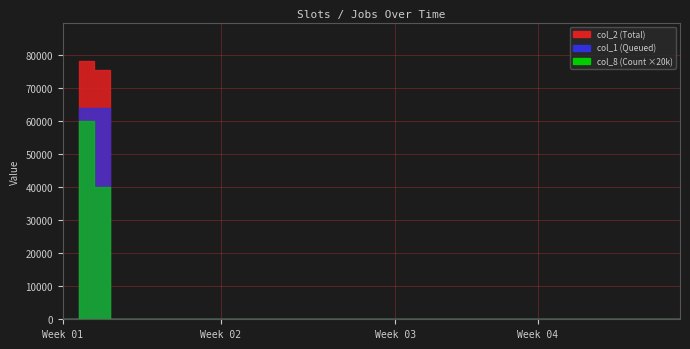

Is it true that col_1 equals 0 at 105/07/27?

True